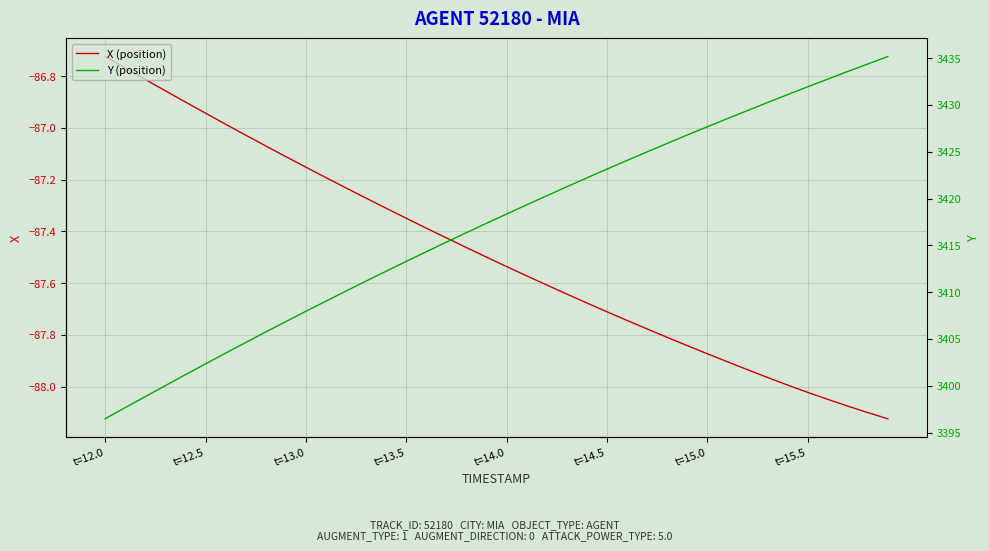

How many lines are shown in the chart?

2